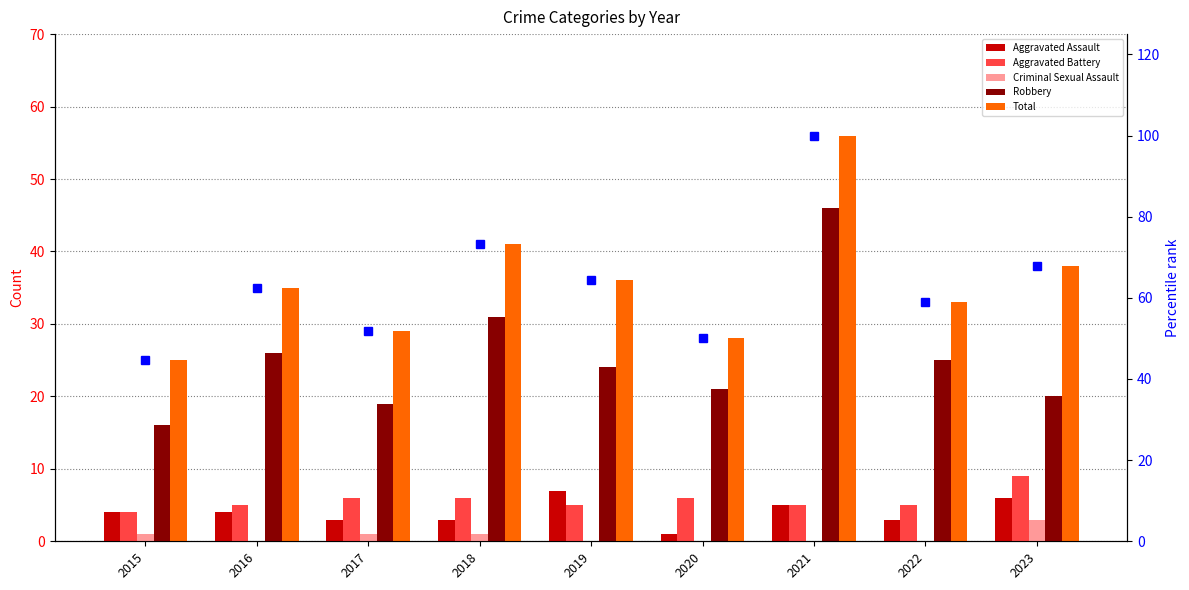

At 2019, list the series in order from smallest to largest.

Criminal Sexual Assault, Aggravated Battery, Aggravated Assault, Robbery, Total, percentile rank within sample